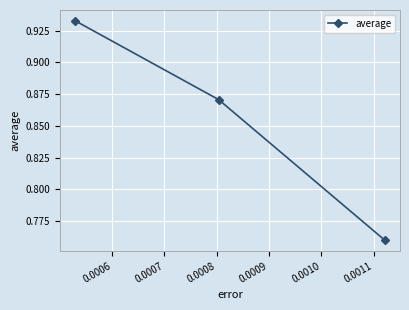

How many values are between 0 and 1?

3